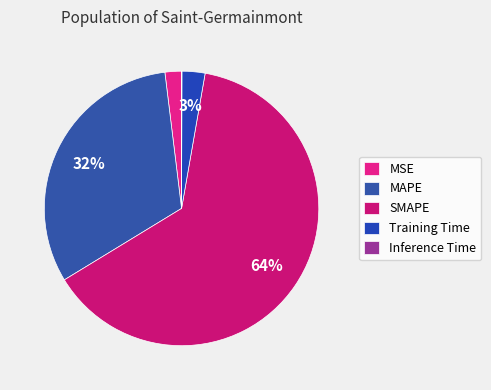

To the nearest percent, what percentage of the pie is SMAPE?

64%